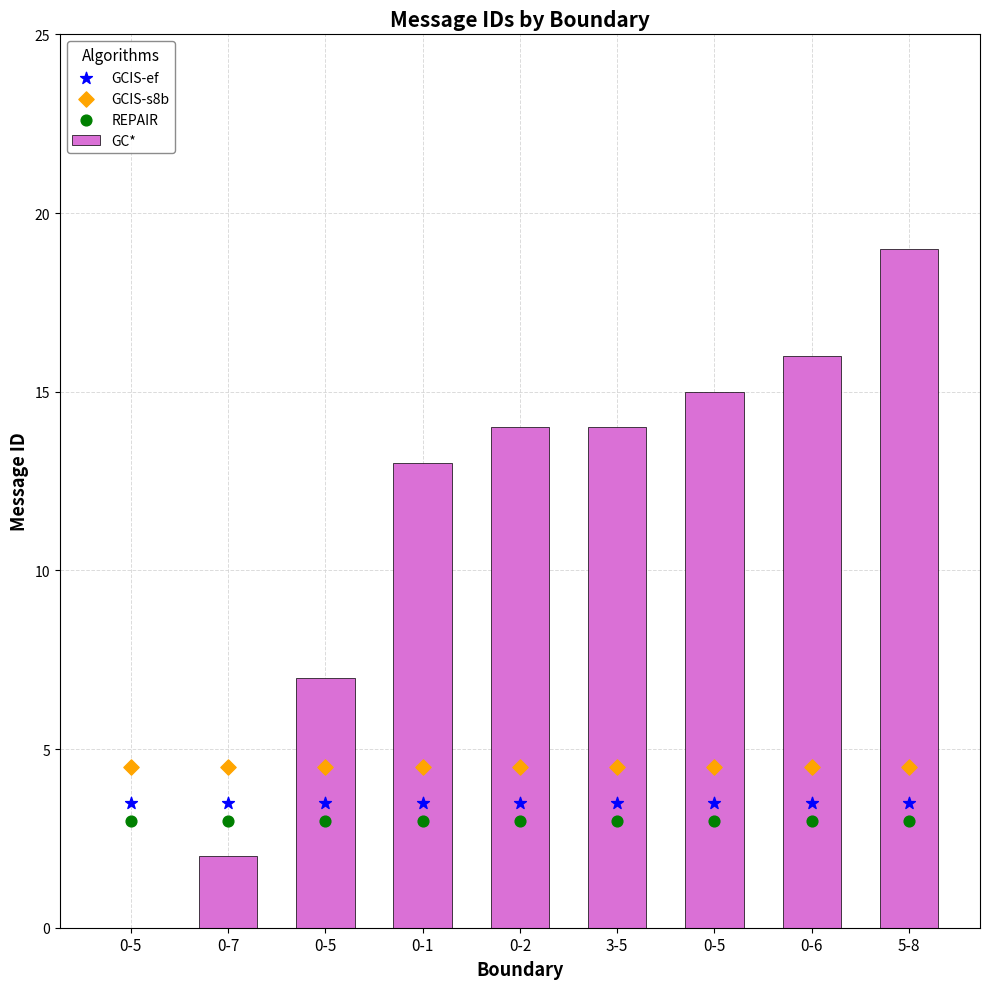

Which series has the widest spread of Y values?

GC*